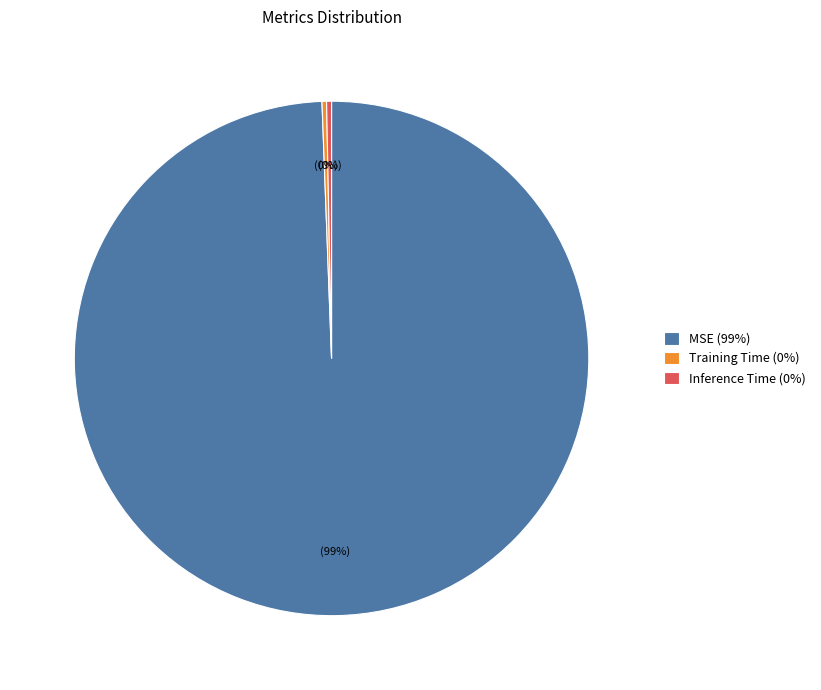

Combined, do MSE (99%) and Training Time (0%) account for over 50%?

Yes